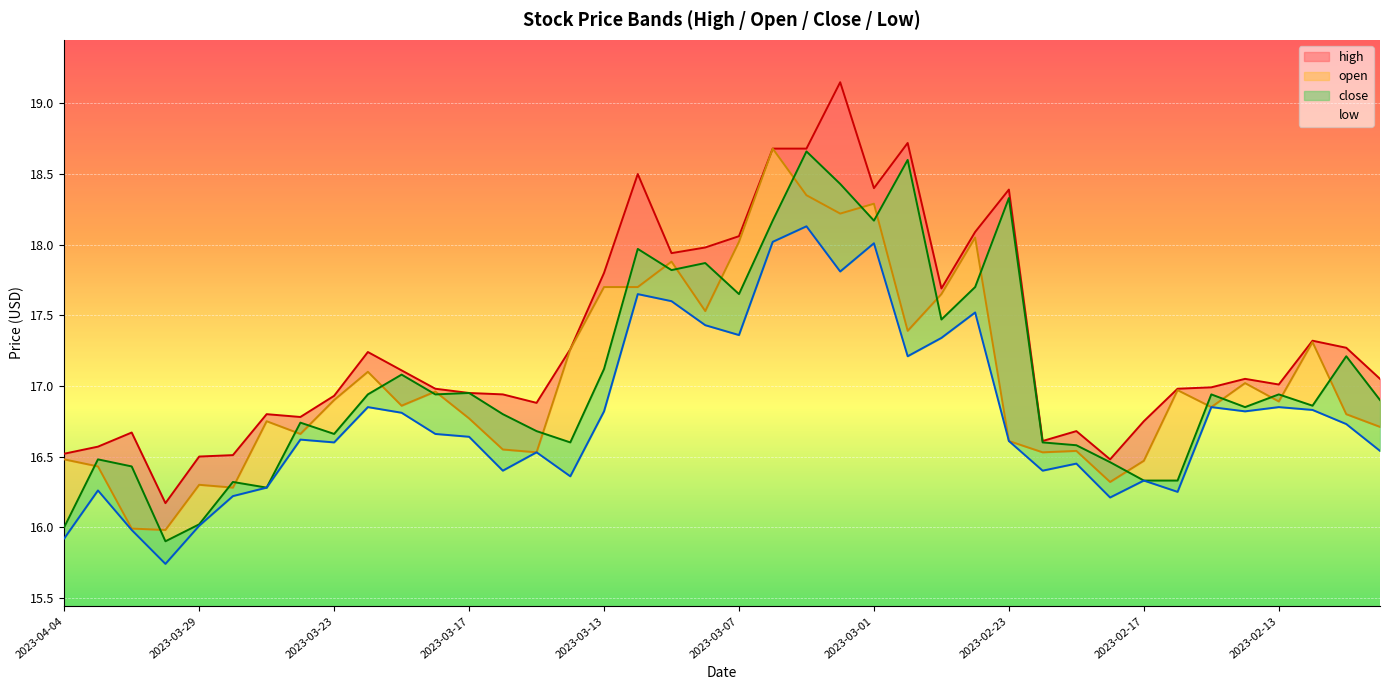

At which category does high reach its first local peak?

2023-03-31